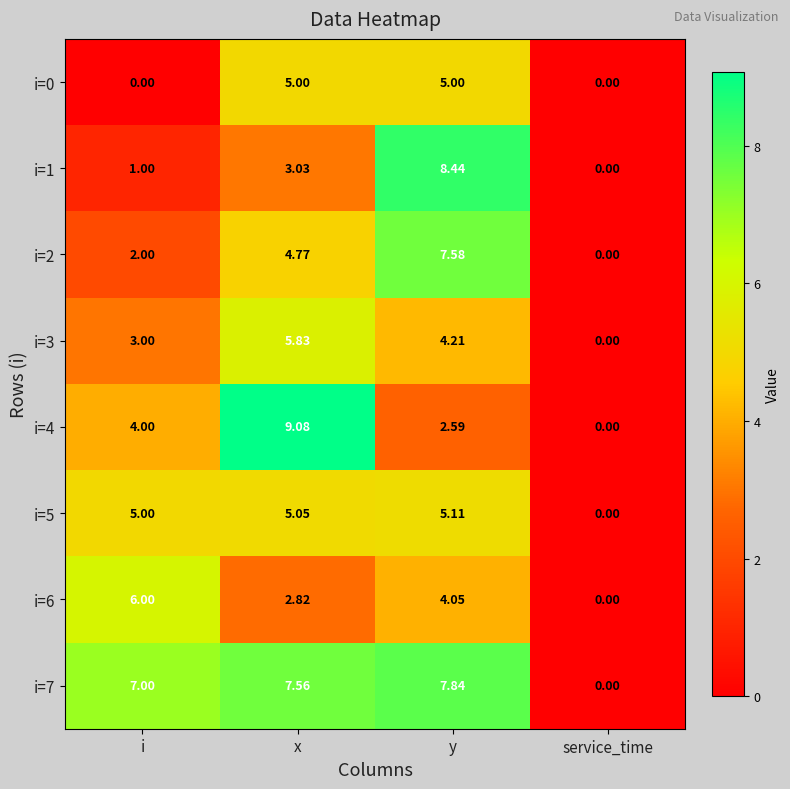

Which series has the largest total across all categories?

i=7